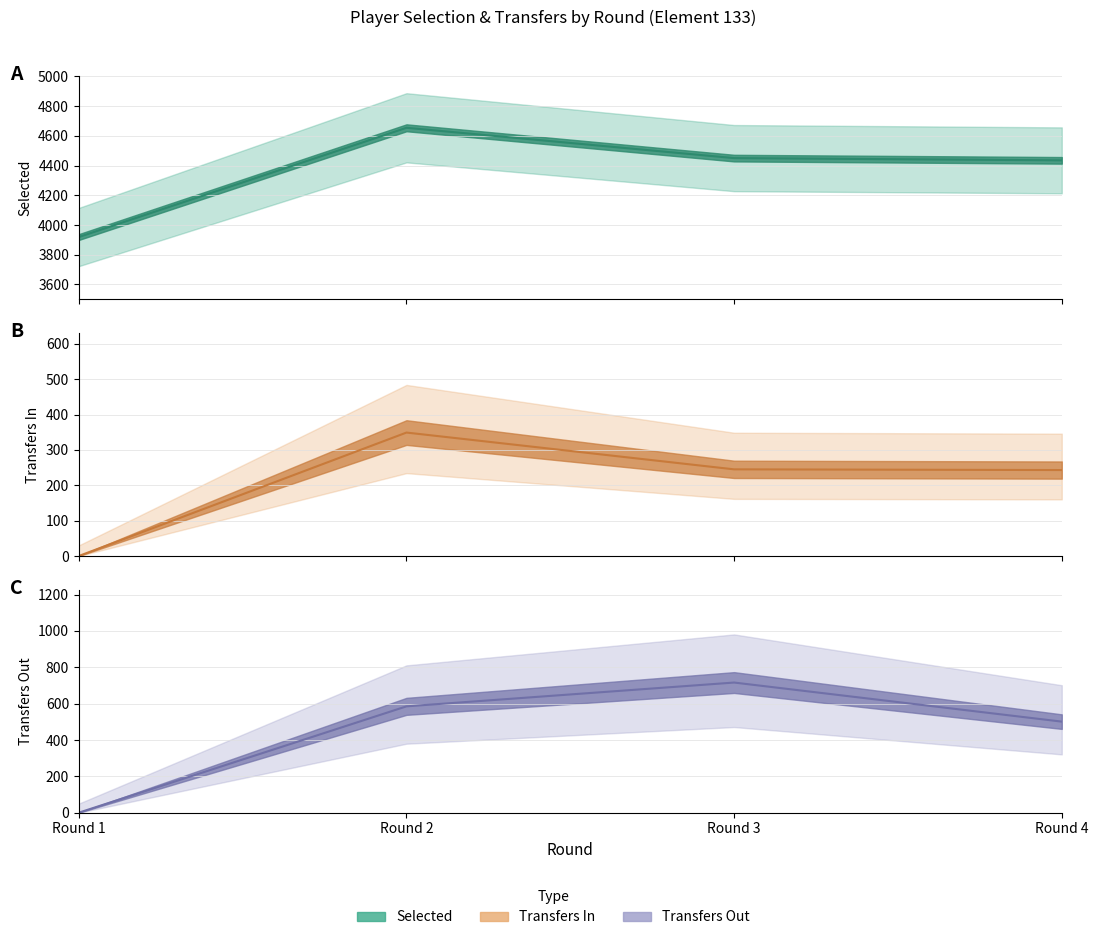

Where is the first local maximum for transfers_out?

Round 3